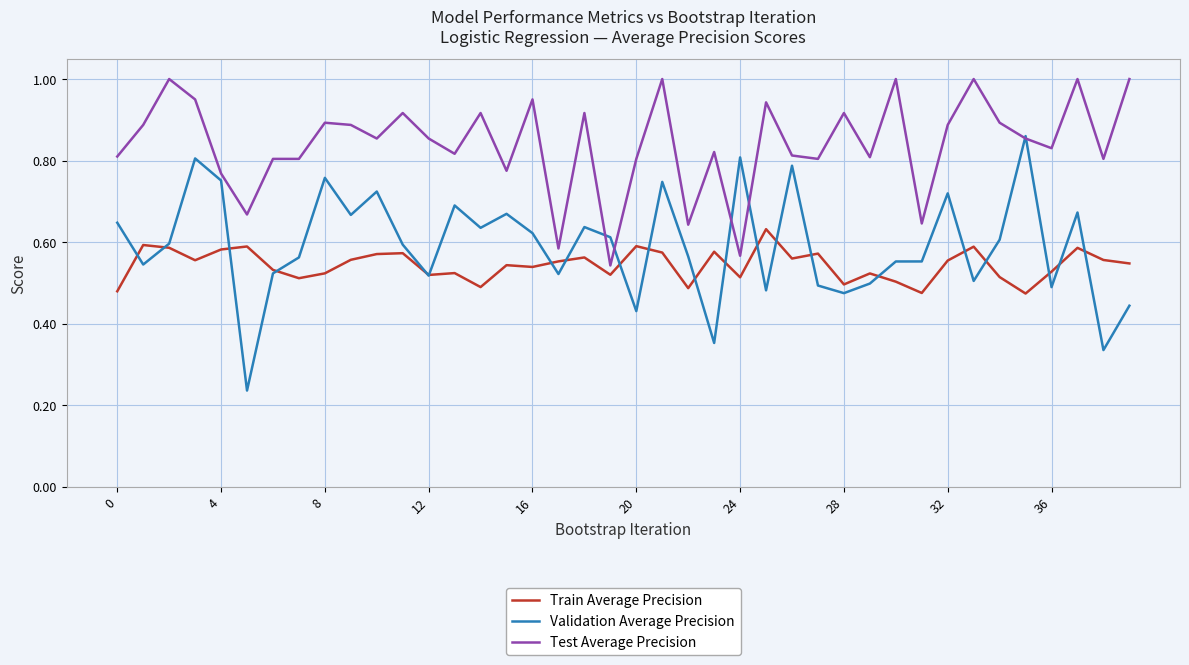

True or false: Test Average Precision and Train Average Precision intersect in this chart.

False